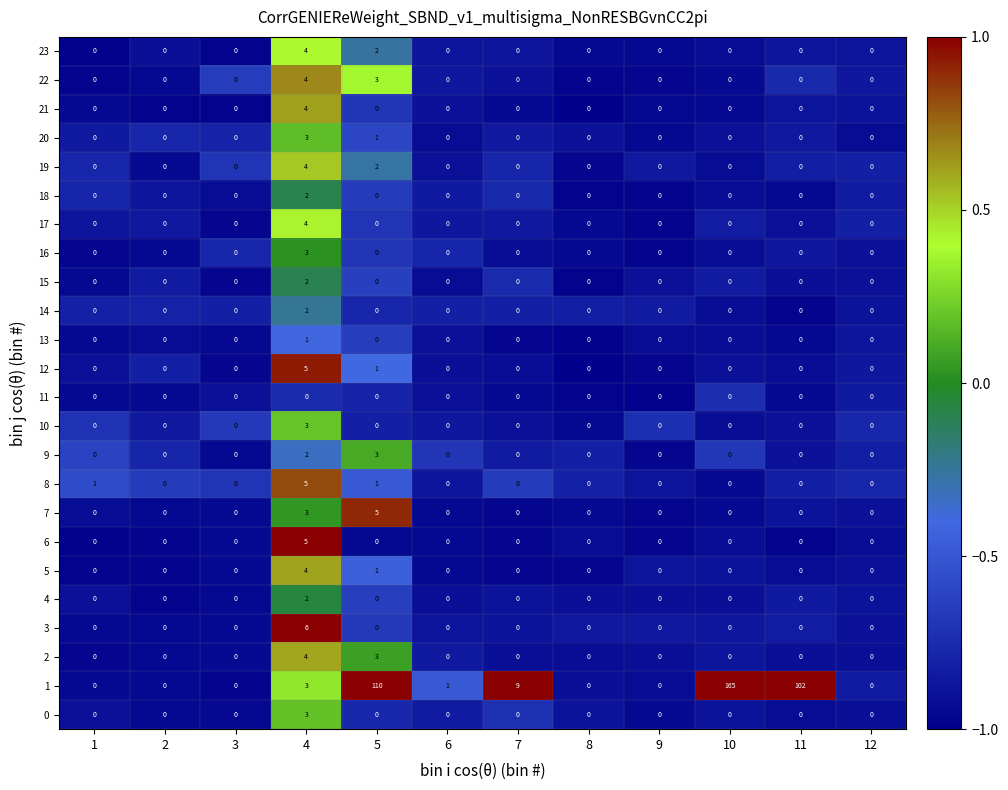

The 9 series shows 0 at 7. True or false?

True